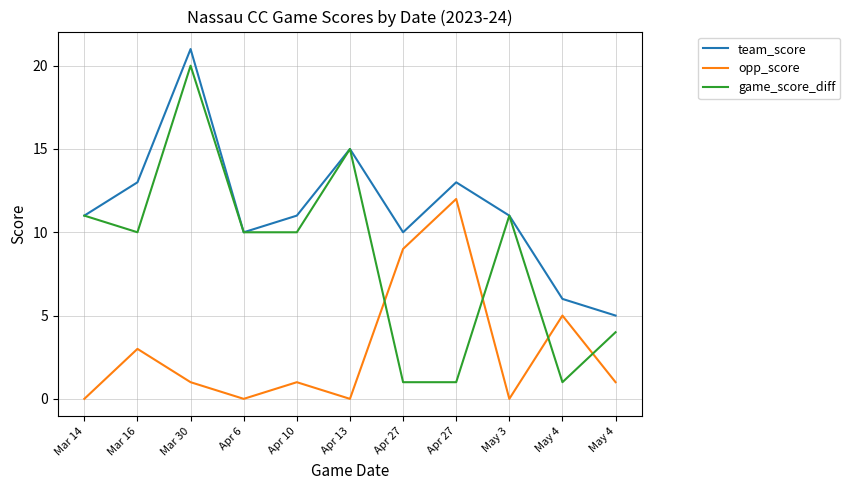

True or false: team_score and game_score_diff cross at least once.

False